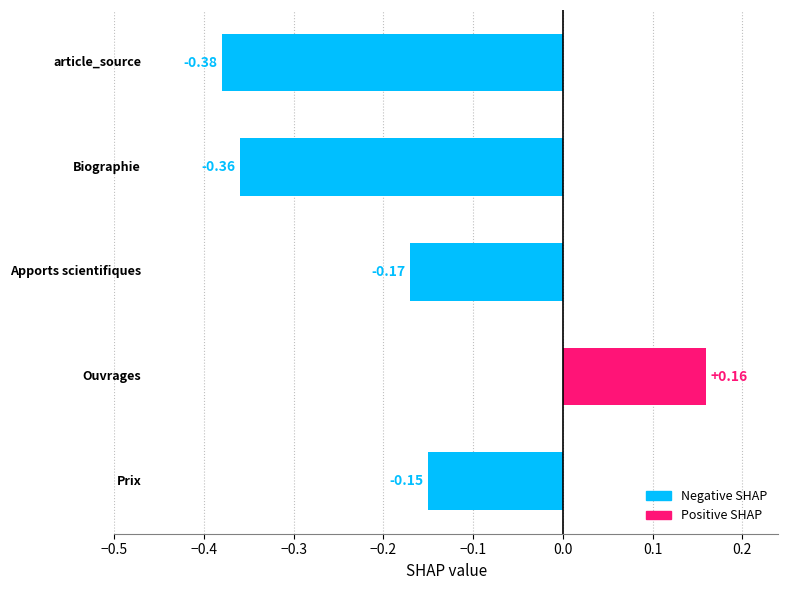

What is the difference between the maximum and second lowest values?

0.5